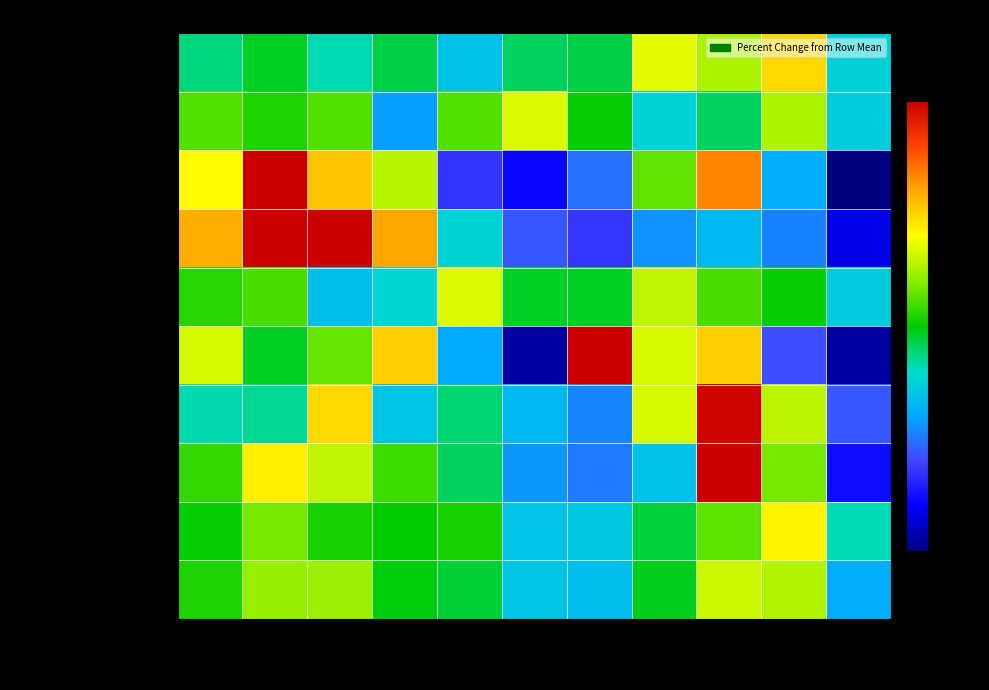

Reading left to right, transcribe all the data shown in this chart.

Aggravated Assault: 2015=-9.1	2016=-2.5	2017=-13.2	2018=-5.0	2019=-24.0	2020=-6.6	2021=-5.0	2022=27.3	2023=19.8	2024=37.2	2025=-19.0
Aggravated Battery: 2015=9.1	2016=3.0	2017=9.1	2018=-32.3	2019=9.1	2020=26.3	2021=1.0	2022=-18.2	2023=-7.1	2024=20.2	2025=-20.2
Arson: 2015=31.2	2016=101.8	2017=41.3	2018=21.1	2019=-49.5	2020=-59.6	2021=-39.4	2022=11.0	2023=51.4	2024=-29.4	2025=-79.8
Burglary: 2015=45.0	2016=90.1	2017=87.8	2018=46.7	2019=-18.4	2020=-42.9	2021=-48.6	2022=-33.8	2023=-25.8	2024=-36.1	2025=-64.0
Criminal Sexual Assault: 2015=4.2	2016=7.8	2017=-24.5	2018=-17.3	2019=25.8	2020=-2.9	2021=-2.9	2022=22.2	2023=7.8	2024=0.7	2025=-20.9
Homicide: 2015=25.3	2016=-2.5	2017=11.4	2018=39.2	2019=-30.4	2020=-72.2	2021=81.0	2022=25.3	2023=39.2	2024=-44.3	2025=-72.2
Motor Vehicle Theft: 2015=-12.7	2016=-11.4	2017=37.5	2018=-22.7	2019=-8.7	2020=-26.1	2021=-35.5	2022=25.8	2023=74.9	2024=22.1	2025=-43.1
Robbery: 2015=5.9	2016=33.5	2017=22.5	2018=6.6	2019=-7.1	2020=-33.3	2021=-37.4	2022=-23.6	2023=78.2	2024=13.5	2025=-58.7
Theft: 2015=0.7	2016=13.4	2017=2.8	2018=0.0	2019=2.7	2020=-23.3	2021=-21.9	2022=-4.7	2023=10.7	2024=32.9	2025=-13.3
Total: 2015=3.4	2016=17.2	2017=17.9	2018=-0.8	2019=-3.7	2020=-22.7	2021=-25.1	2022=-1.9	2023=23.6	2024=20.9	2025=-28.8